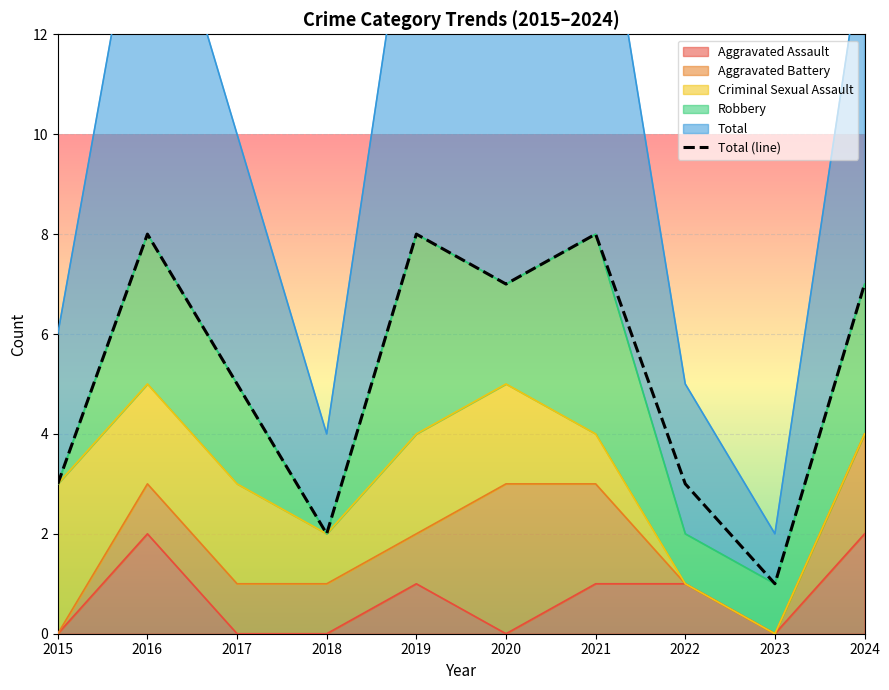

What is the maximum value shown in the chart?

8